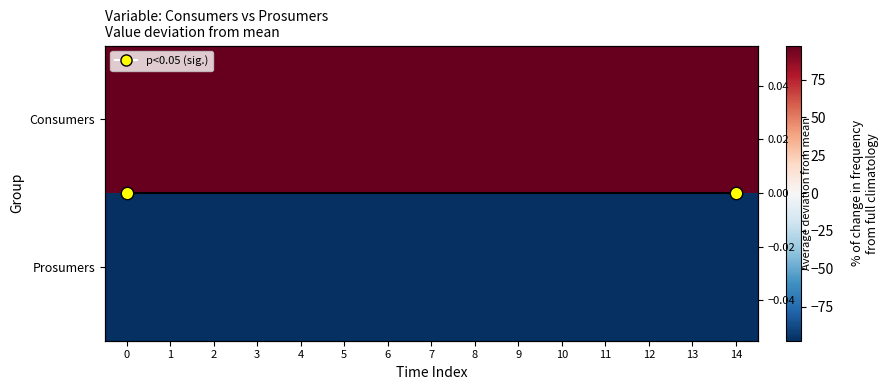

What is the spread (max minus min) of values at 0?

195.0